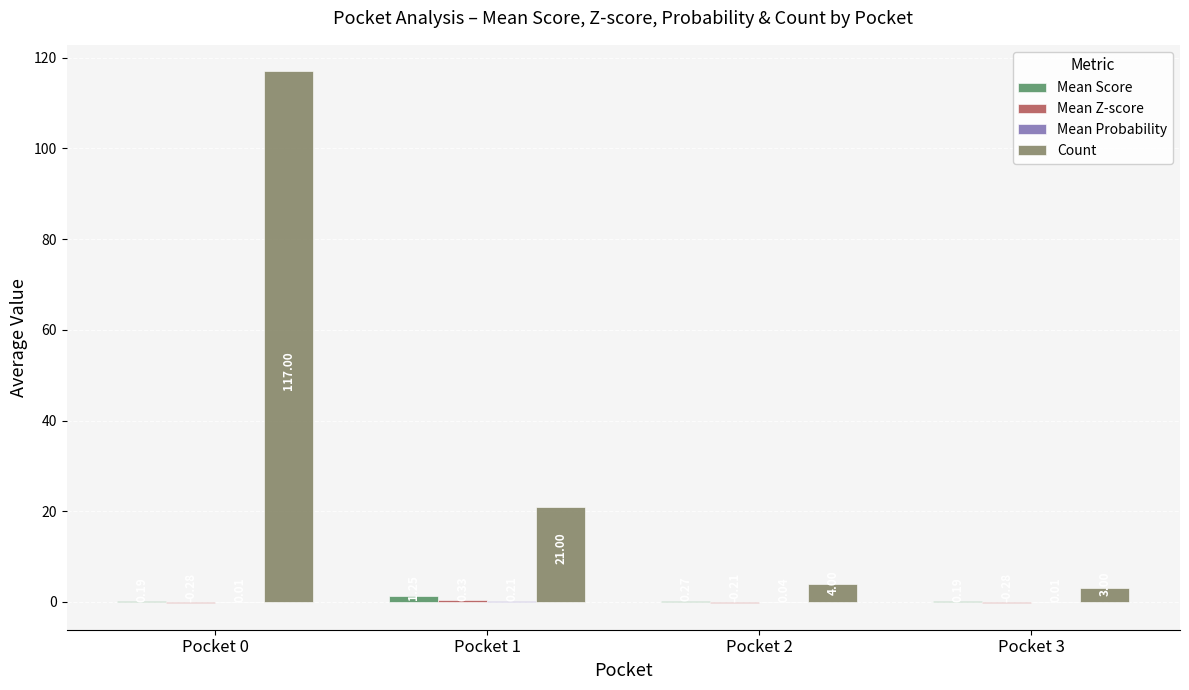

True or false: Count has a value of 179.0 at Pocket 0.

False